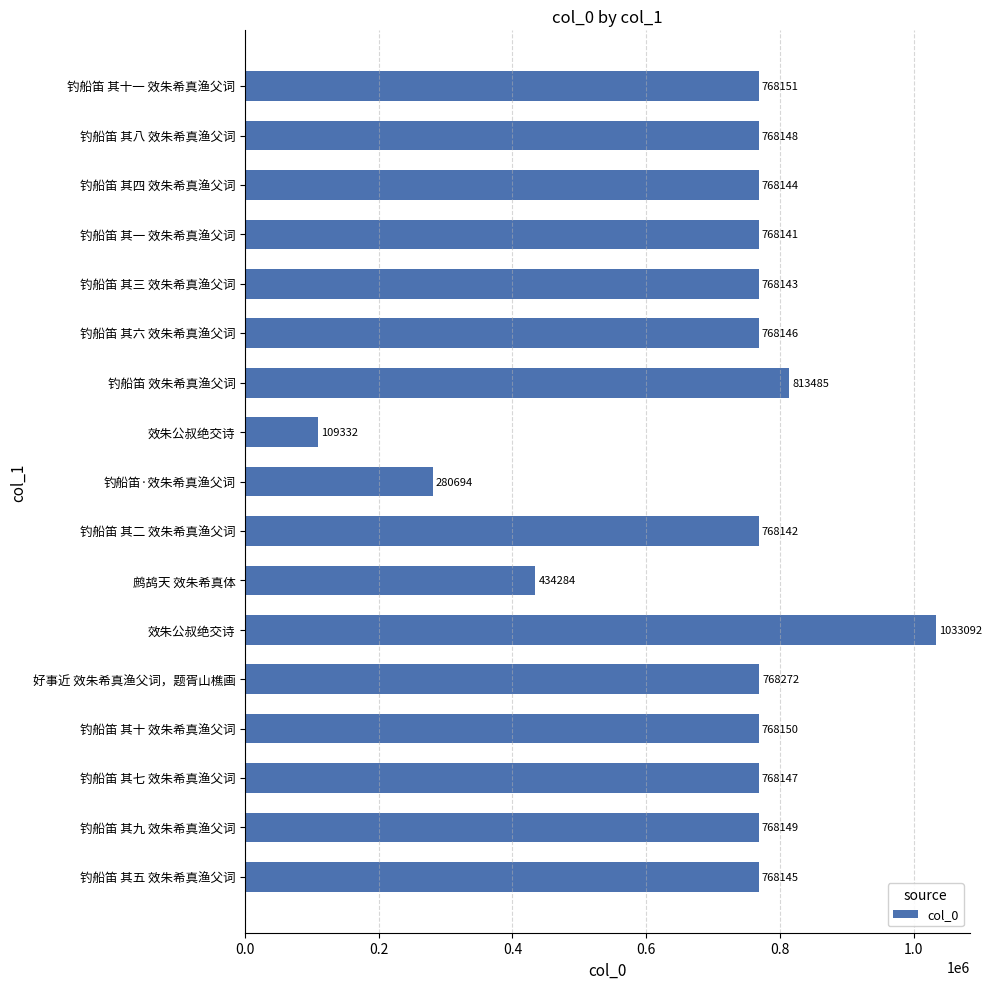

How many values are below 768146?

8